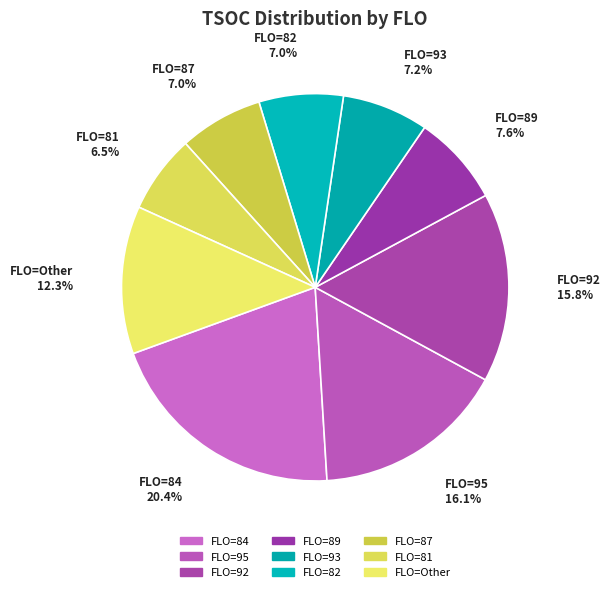

What percentage is NOT represented by FLO=92?

84.2%